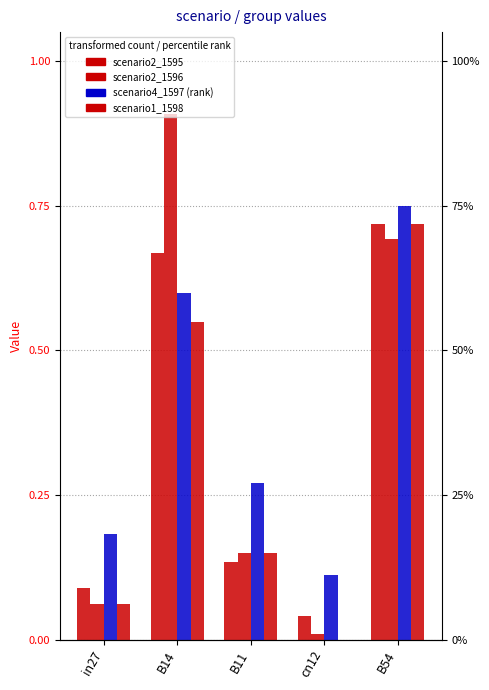

At which label is job720_scenario2_1596 closest to 0?

cn12